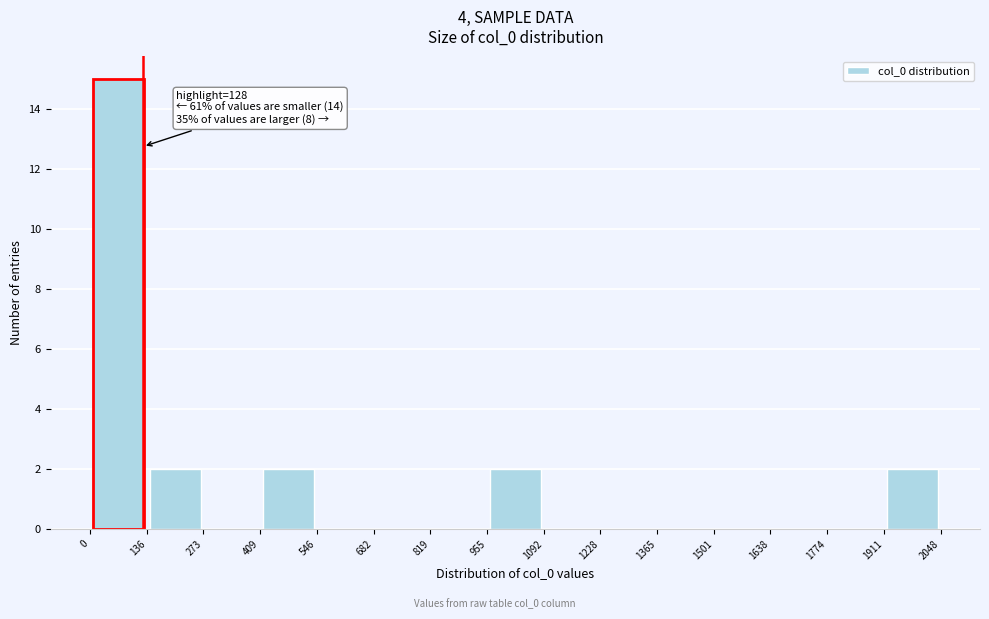

Over which range of the x-axis is the bar tallest?

0 to 136